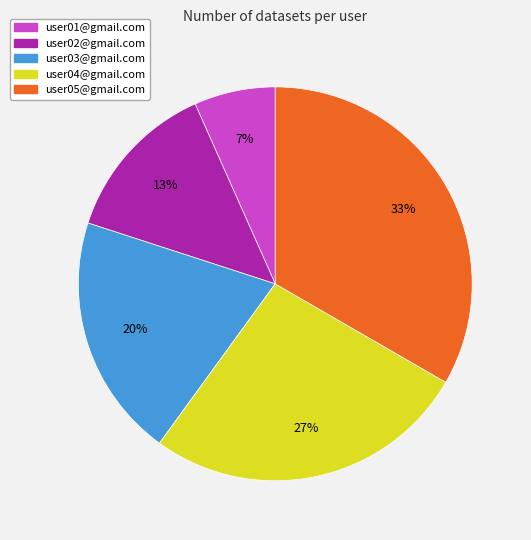

What percentage is the user02@gmail.com slice, to the nearest percent?

13%